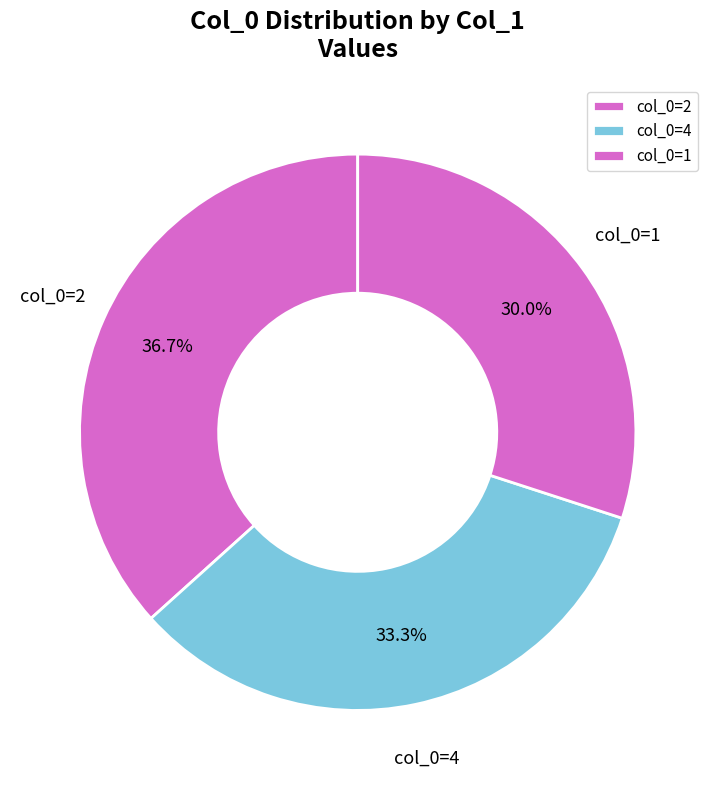

Between col_0=2 and col_0=4, which is larger?

col_0=2